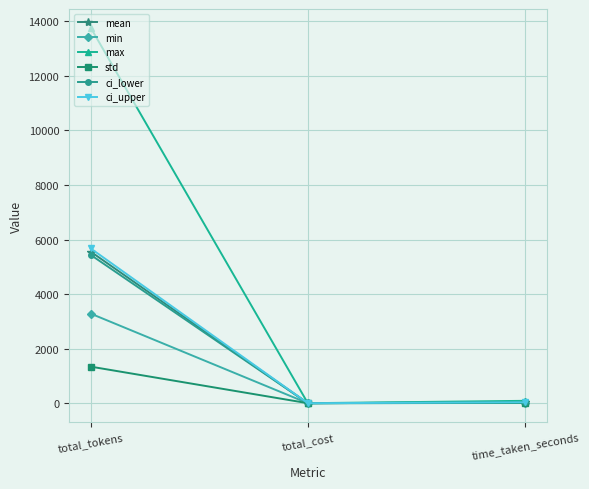

What is the sum of all mean values?

5587.3